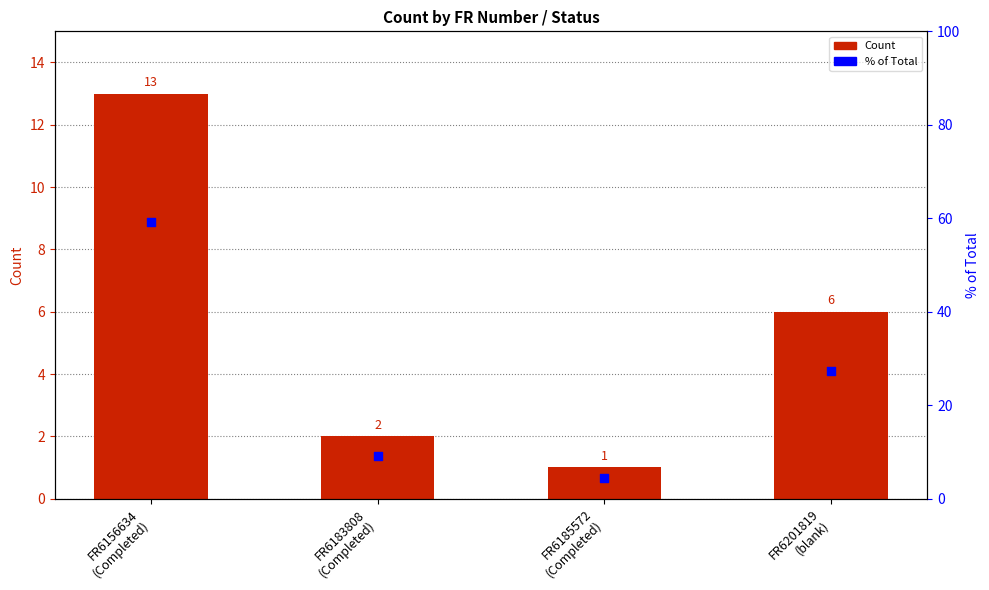

What is the total value across all series at FR6185572
(Completed)?

5.5